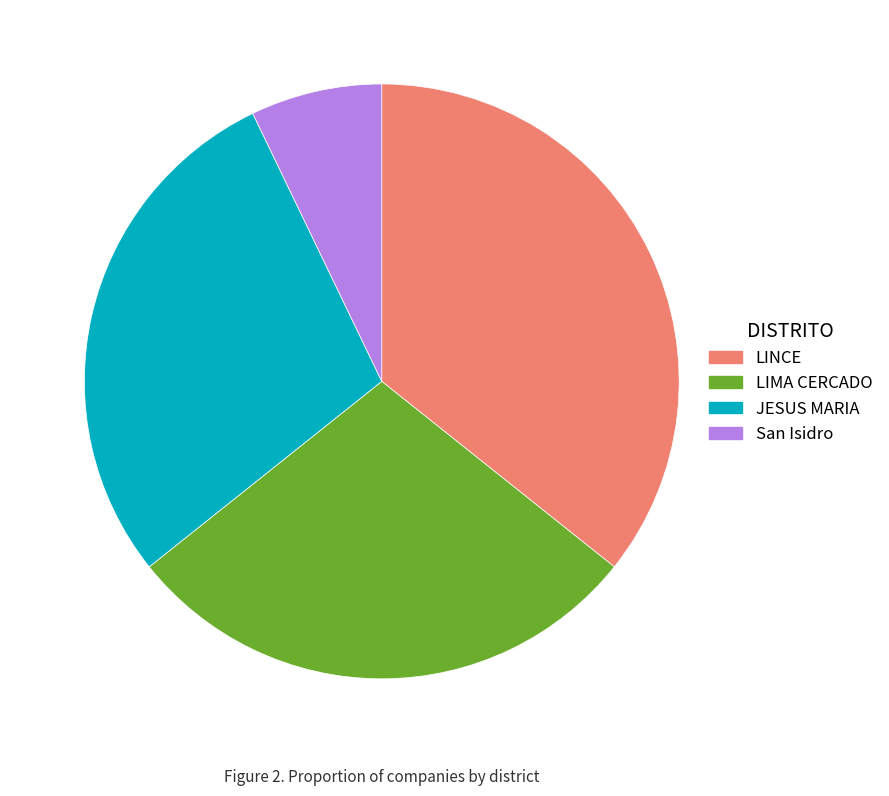

Is JESUS MARIA the majority of the pie?

No